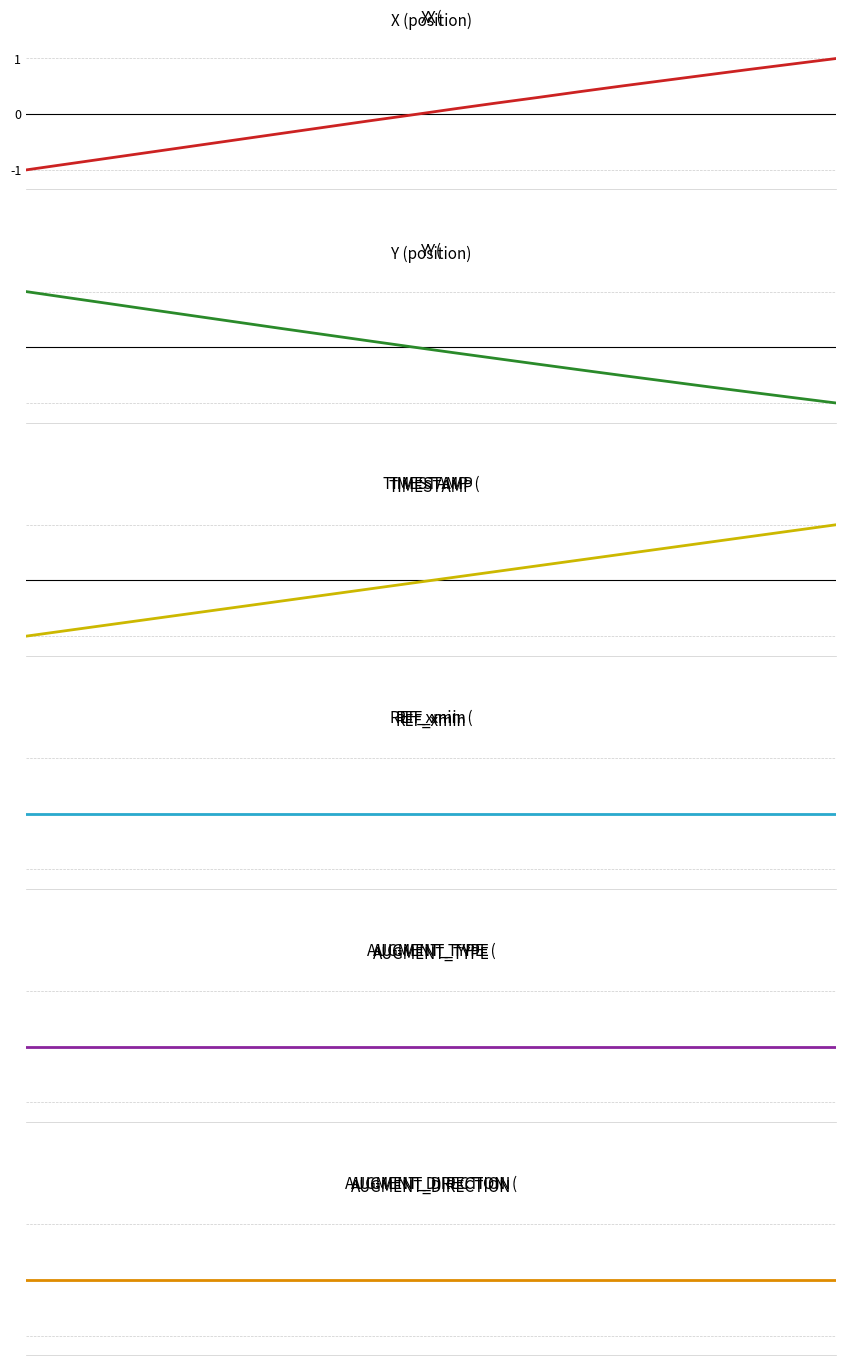

What are all the series names shown in the legend?

X, Y, TIMESTAMP, REF_xmin, AUGMENT_TYPE, AUGMENT_DIRECTION